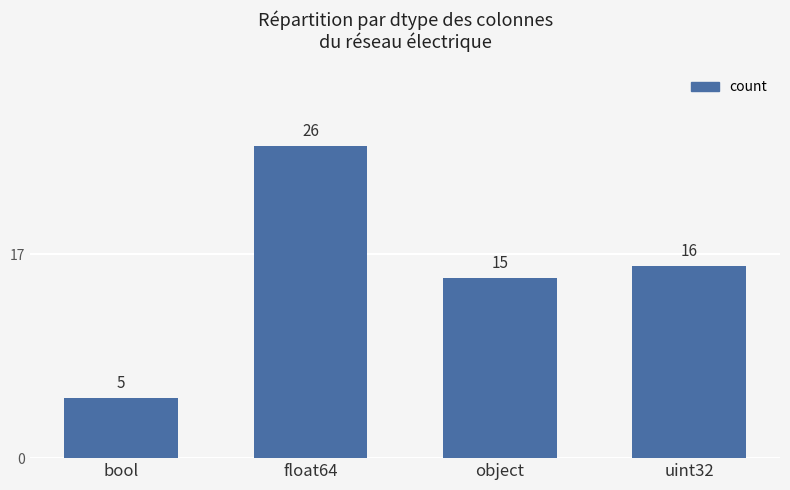

List the labels in order of value, smallest first.

bool, object, uint32, float64